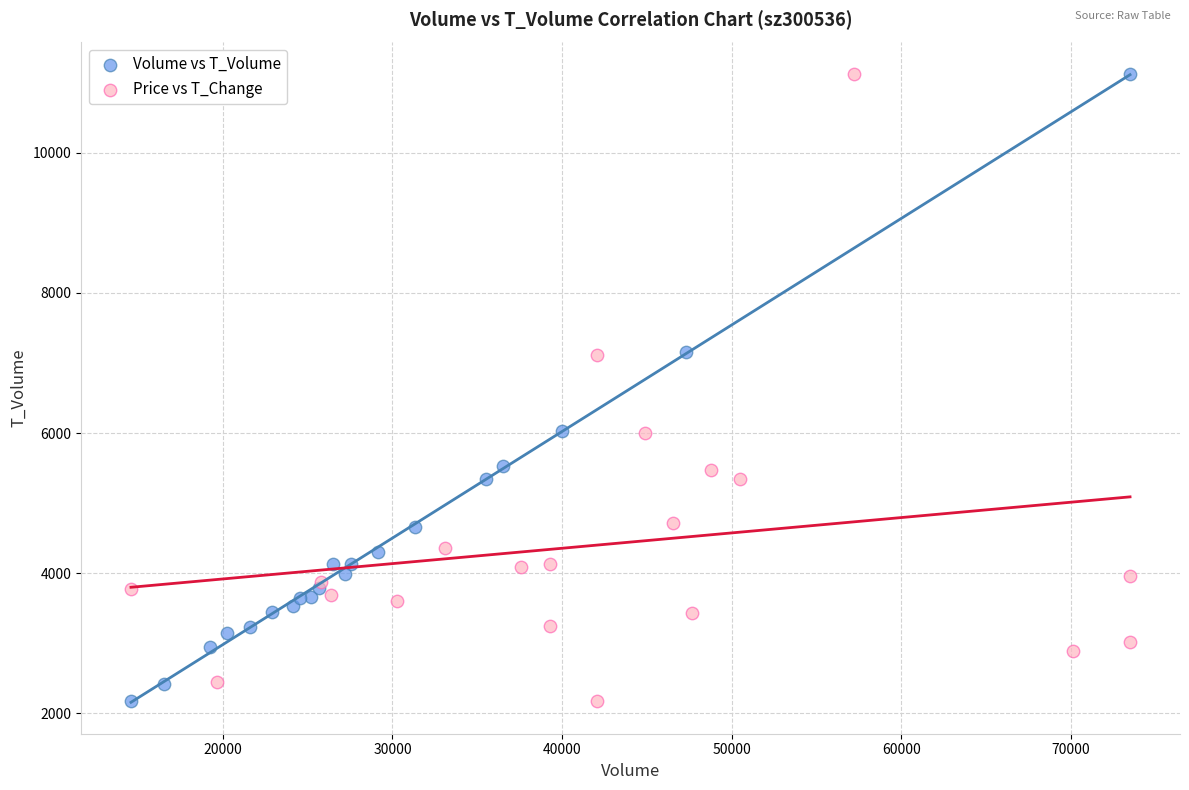

What are all the series names shown in the legend?

Volume vs T_Volume, Price vs T_Change